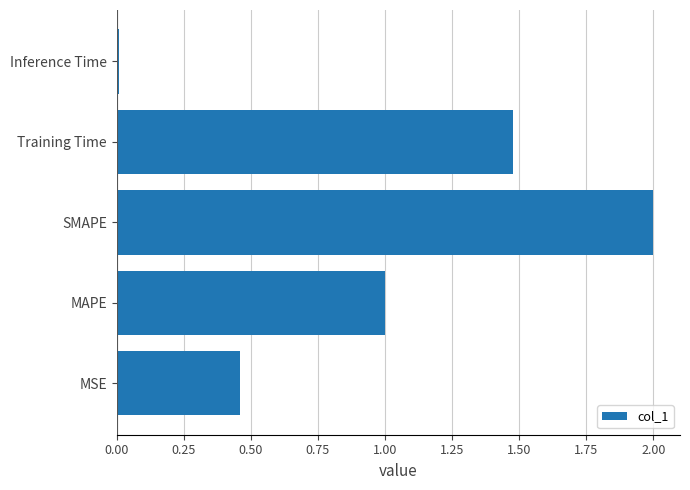

What is the sum of all values?

4.9